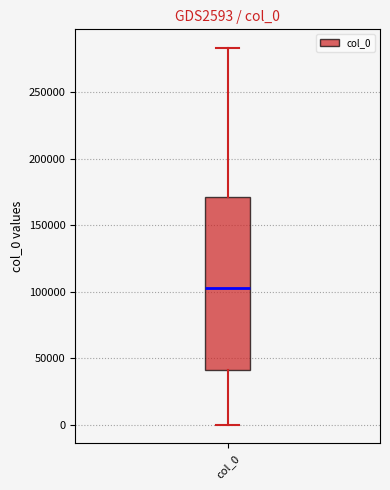

Where does the lower whisker of the box for col_0 end on the y-axis? The values are not printed on the chart, so give them approximately, as read against the axis.

0